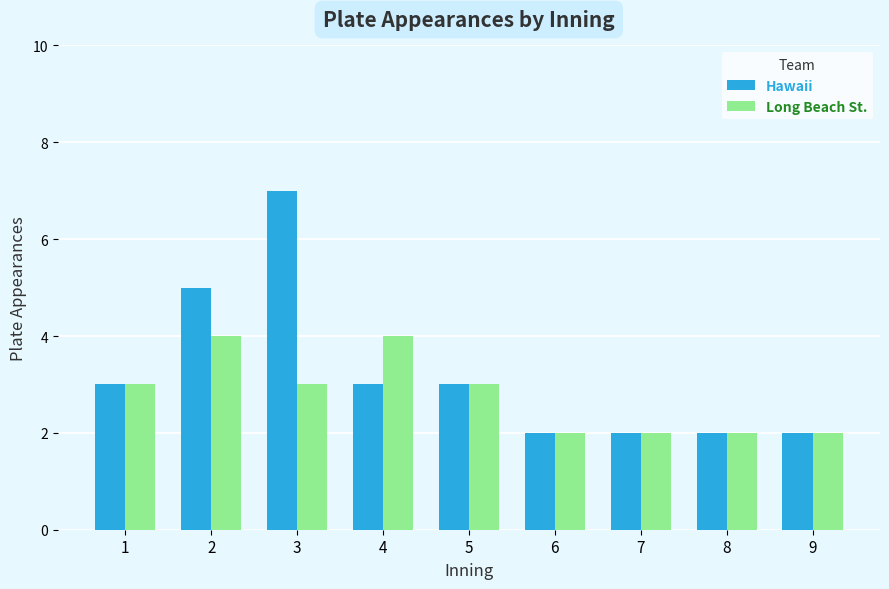

Reading left to right, extract all data points from this chart.

Hawaii: 1=3	2=5	3=7	4=3	5=3	6=2	7=2	8=2	9=2
Long Beach St.: 1=3	2=4	3=3	4=4	5=3	6=2	7=2	8=2	9=2